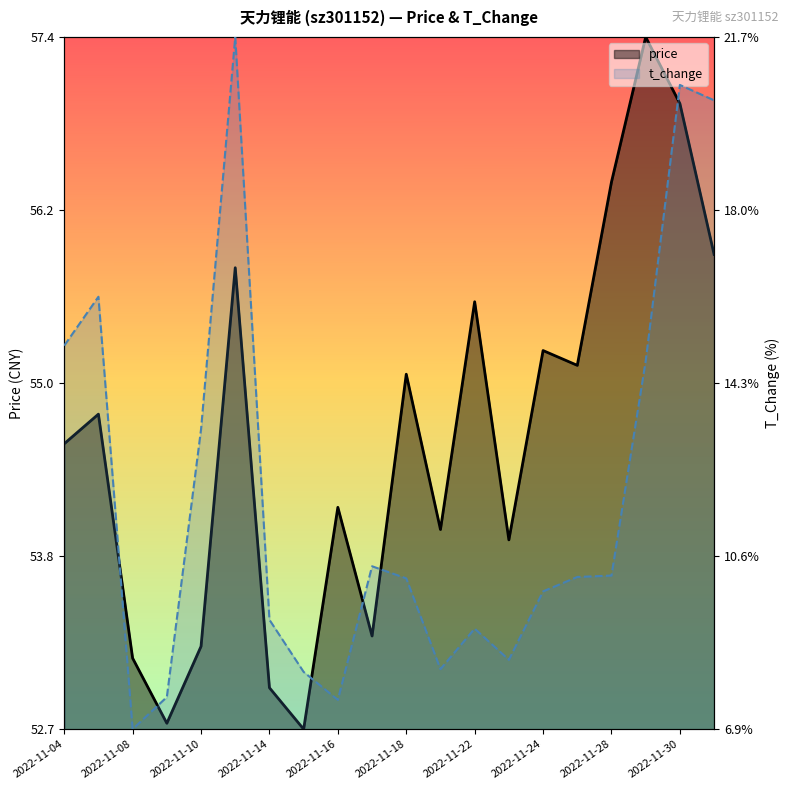

Does the chart have visible grid lines?

No